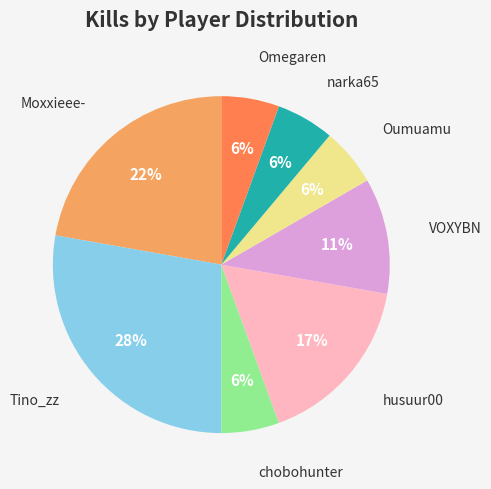

Count the number of slices in the pie.

8